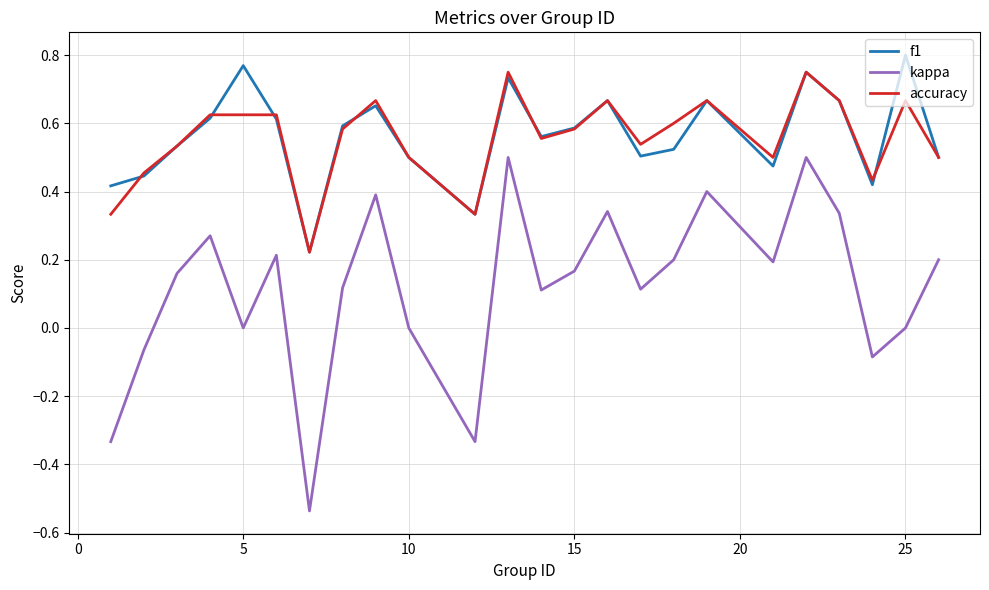

True or false: accuracy and kappa cross at least once.

False